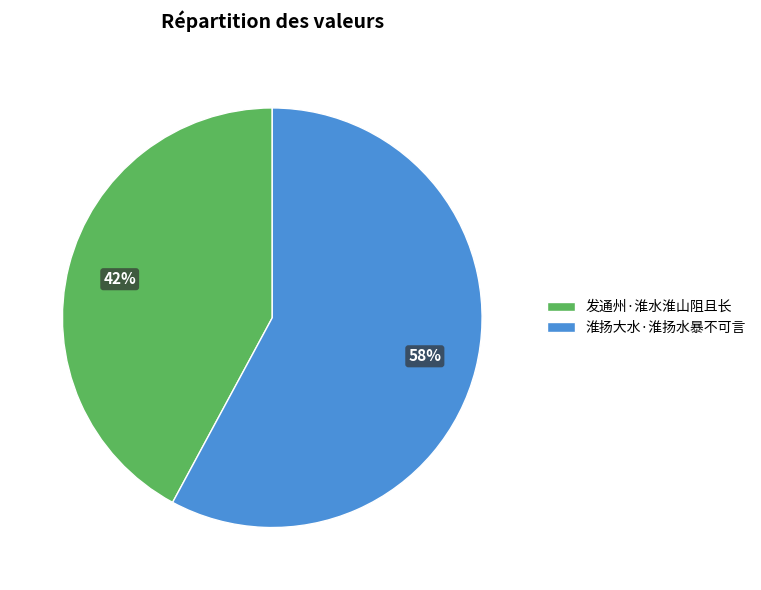

True or false: 发通州·淮水淮山阻且长 accounts for 53% of the total.

False